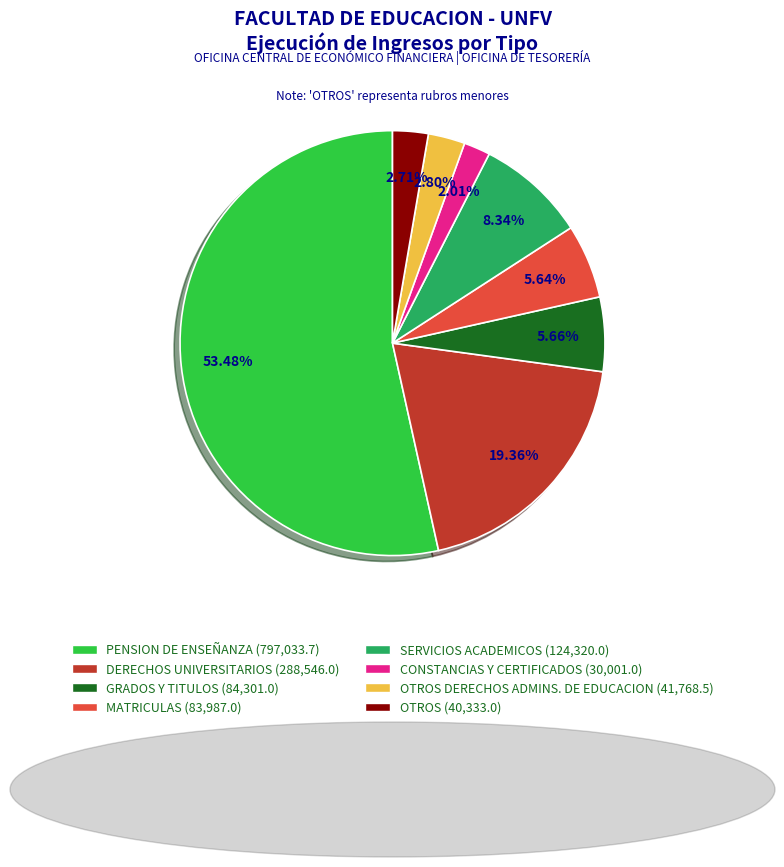

Is there a majority slice in this chart?

Yes